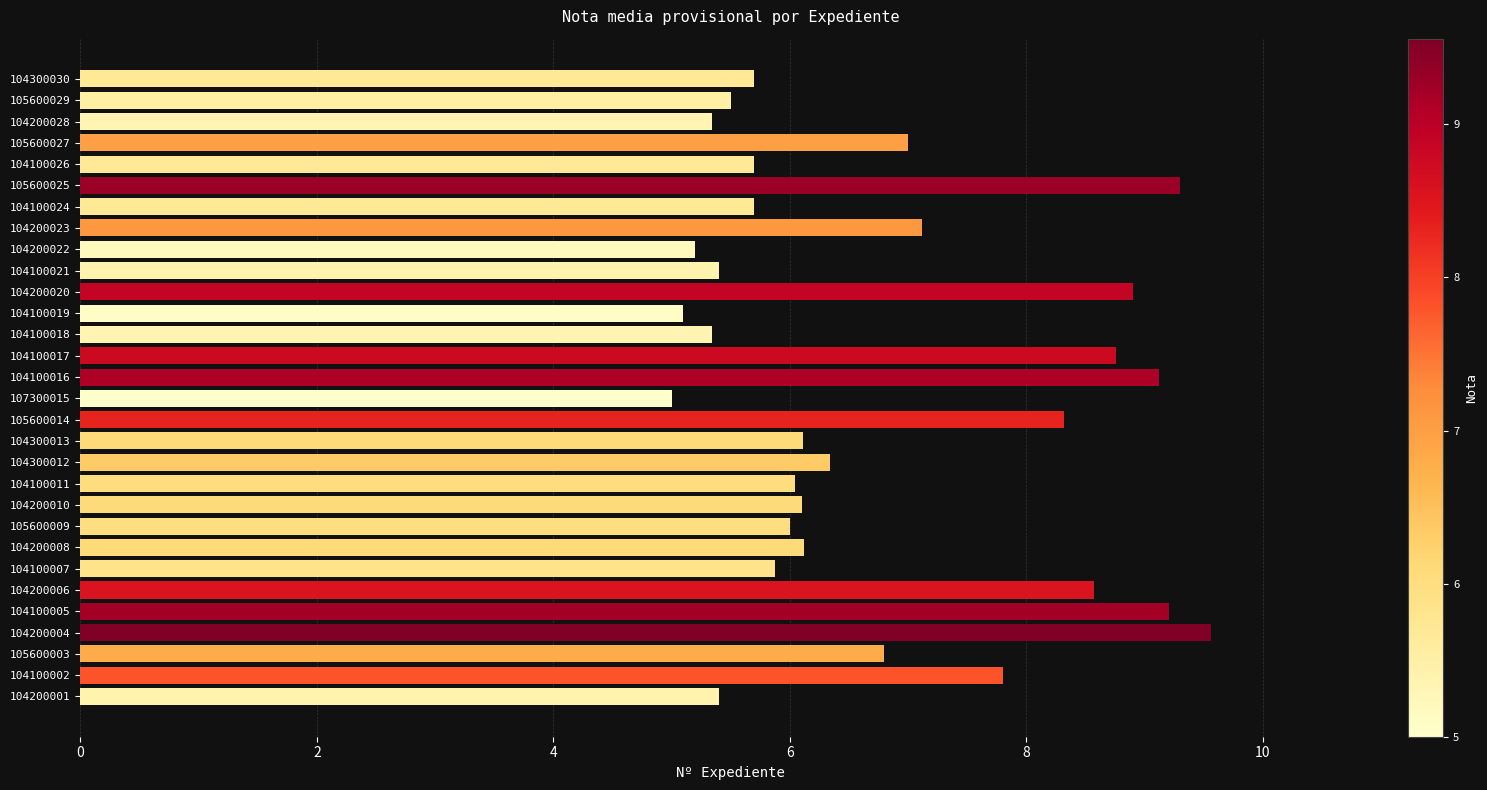

What is the average value?

6.7